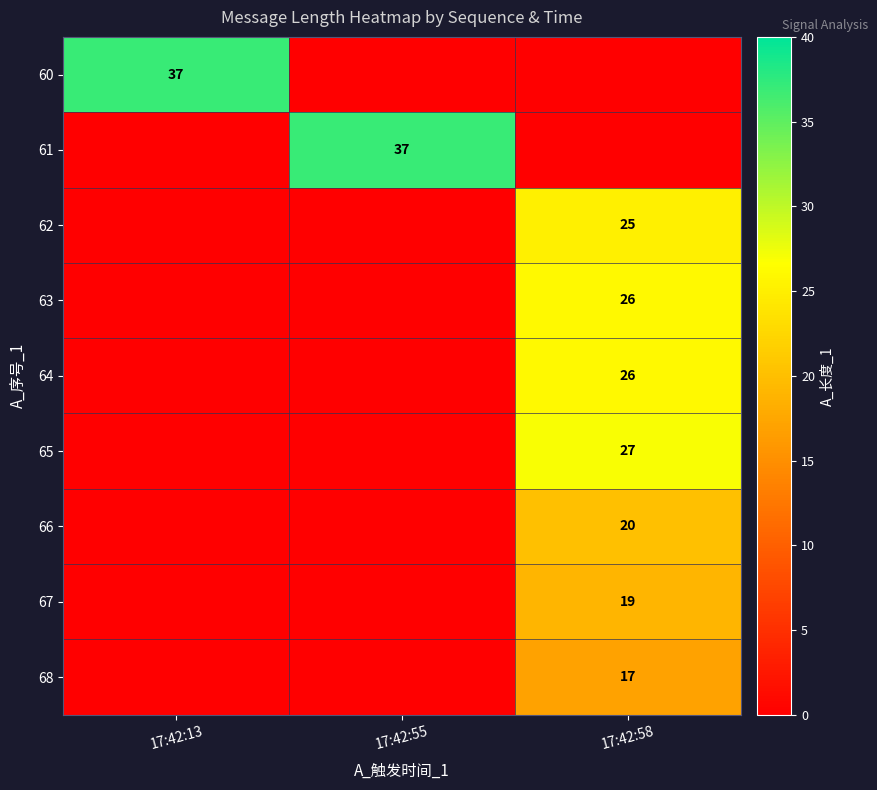

Is it true that 66 equals 20 at 17:42:58?

True